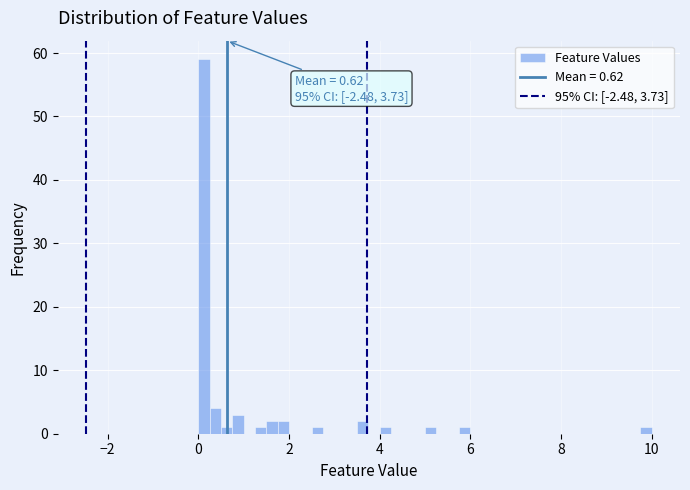

Around what value on the x-axis is the tallest bar? Give the approximate position of its centre, as read against the axis.

0.2